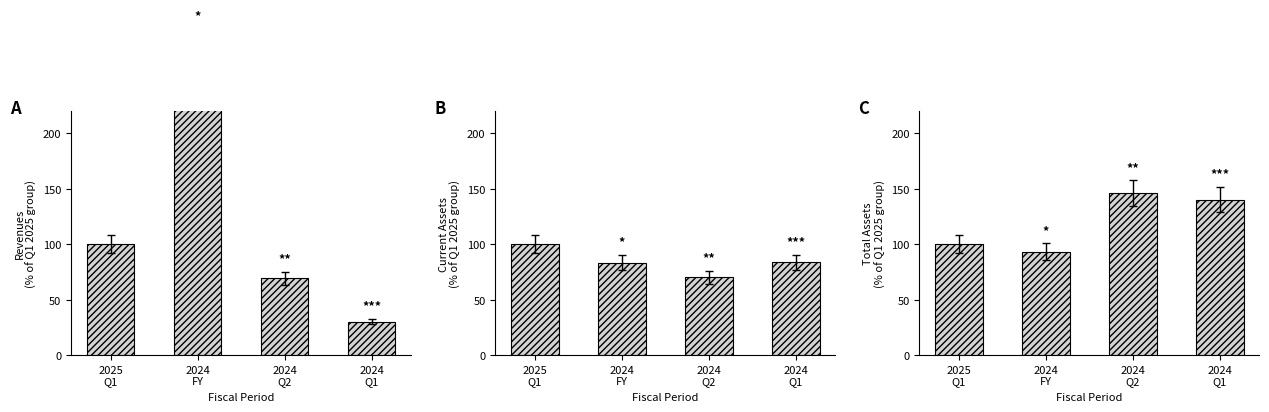

At which category is the sum across all series the highest?

2024
FY